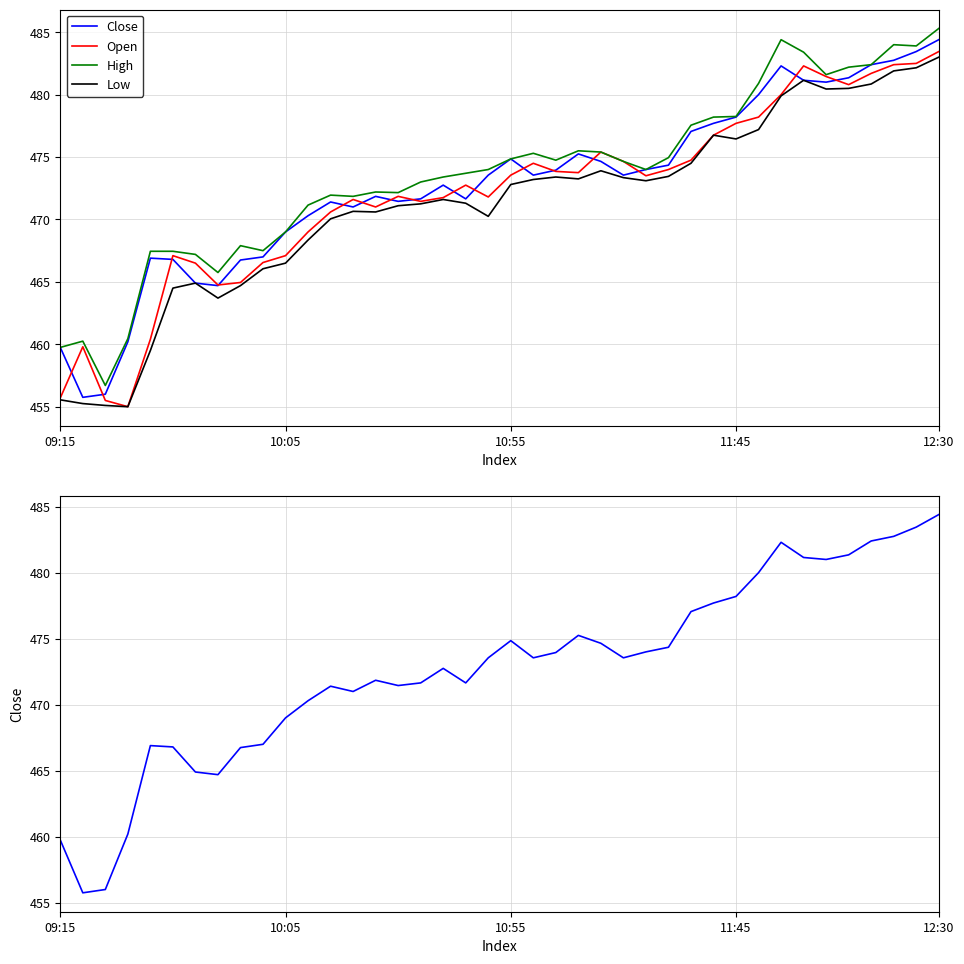

At how many categories does at least one series exceed 458?

39